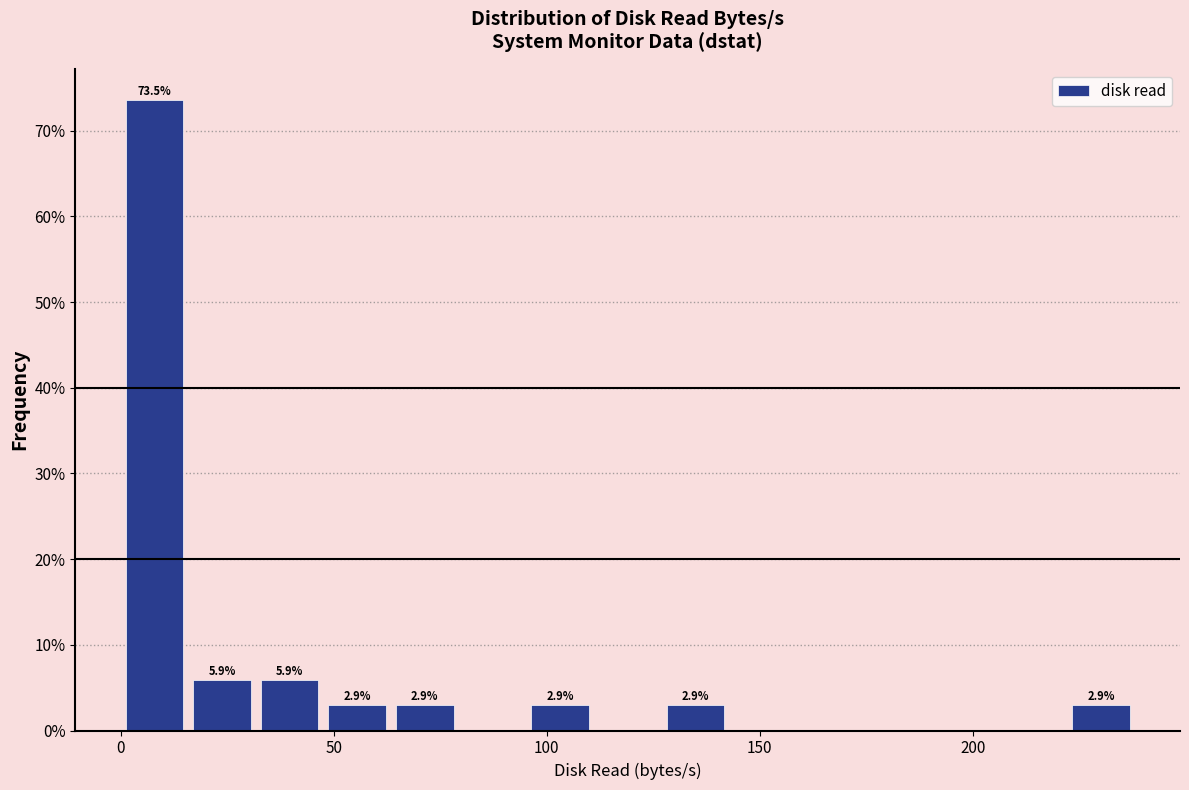

Read against the x-axis, roughly where is the centre of the tallest bar?

10